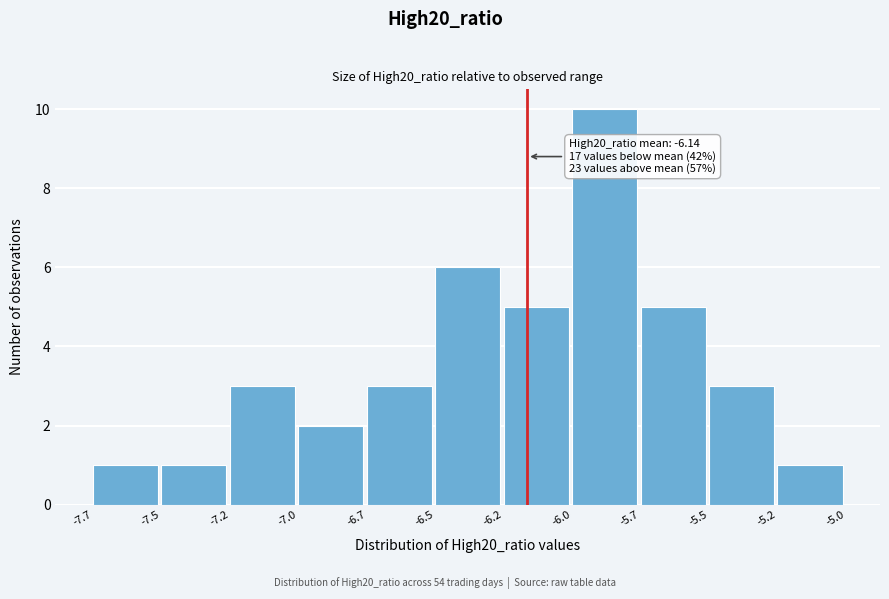

Reading left to right, list all the values displayed in this chart.

-7.7=1	-7.5=1	-7.2=3	-7.0=2	-6.7=3	-6.5=6	-6.2=5	-6.0=10	-5.7=5	-5.5=3	-5.2=1